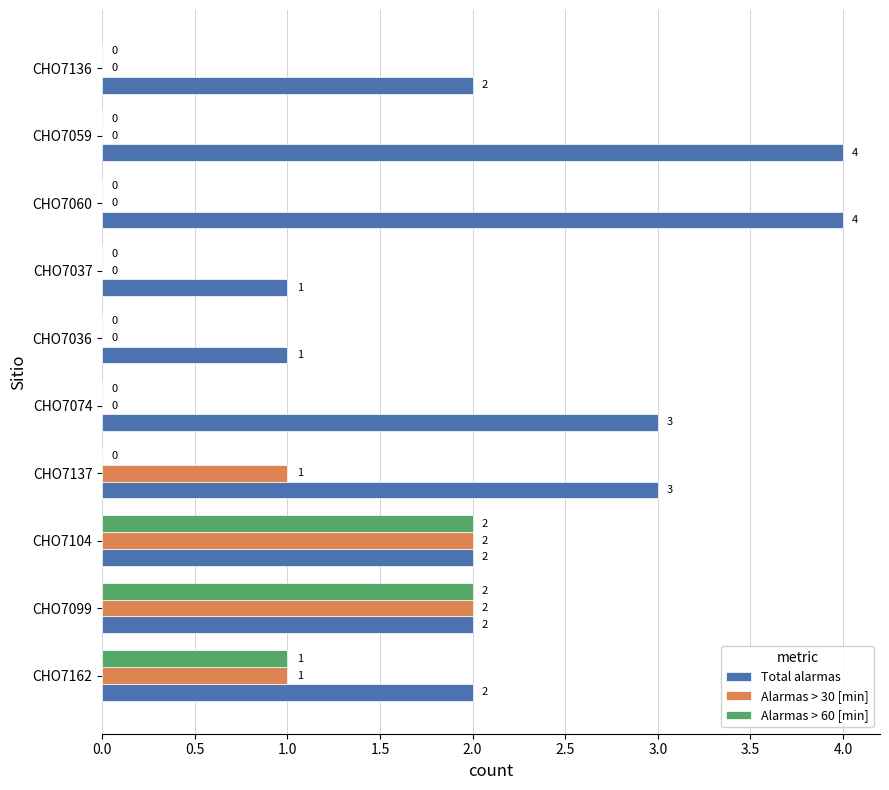

At which label is Alarmas > 60 [min] closest to 1?

CHO7162